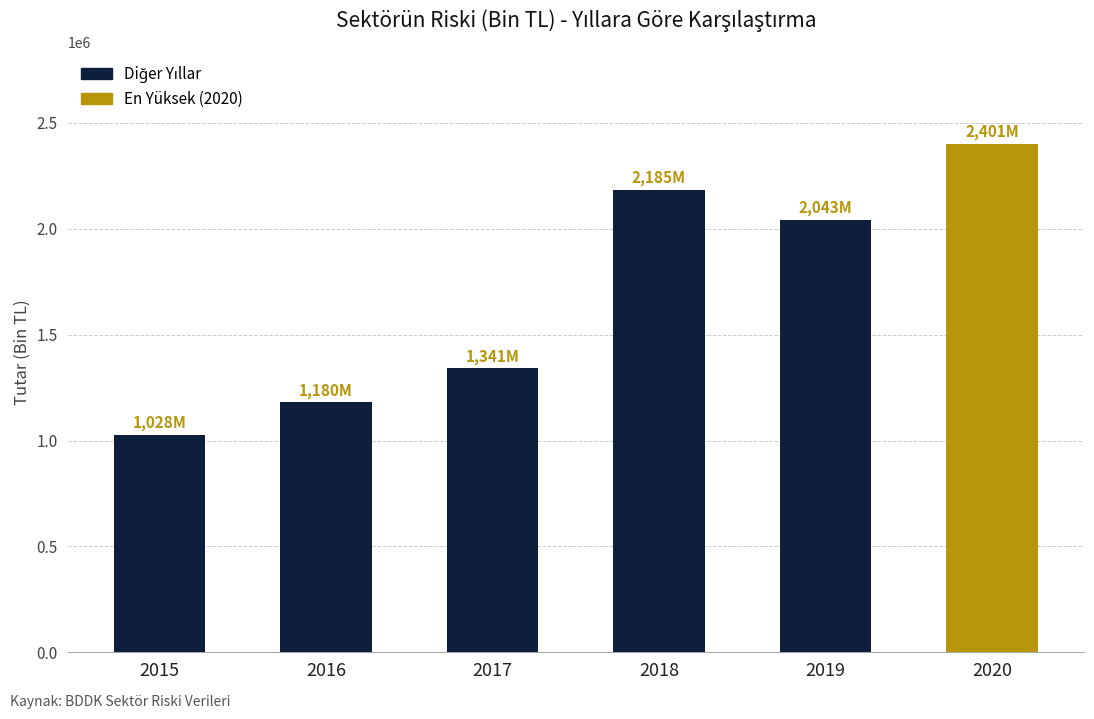

True or false: the data shows 2184953.7 at 2018.

True